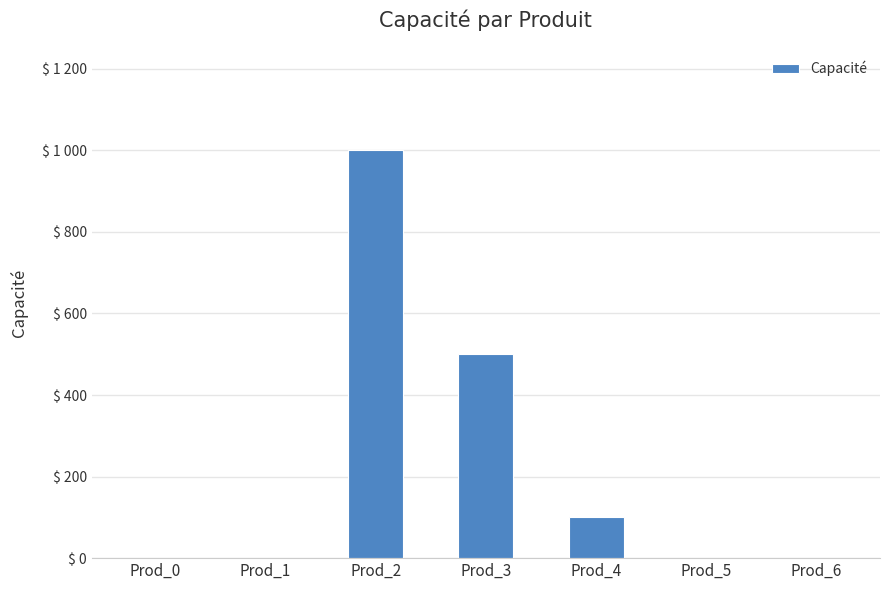

Are the bars horizontal?

No